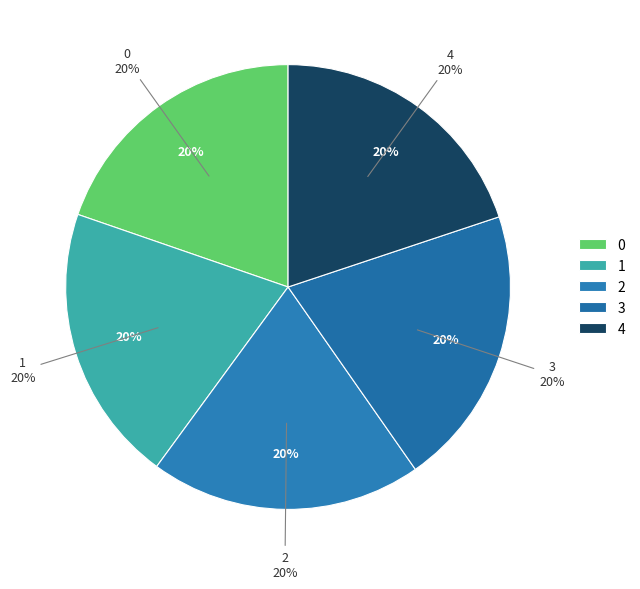

Is it true that 2 is 20% of the pie?

True